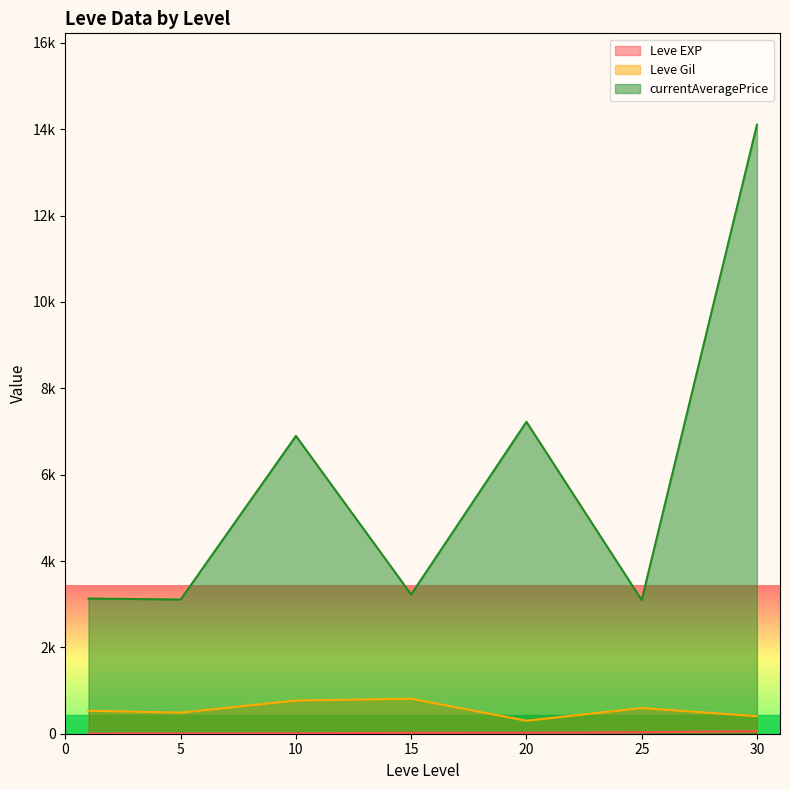

Does the chart have visible grid lines?

No